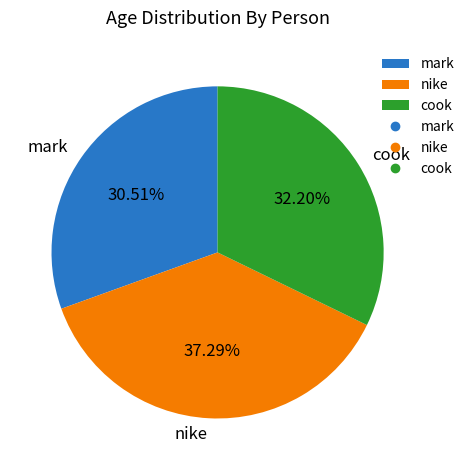

True or false: cook accounts for 25% of the total.

False